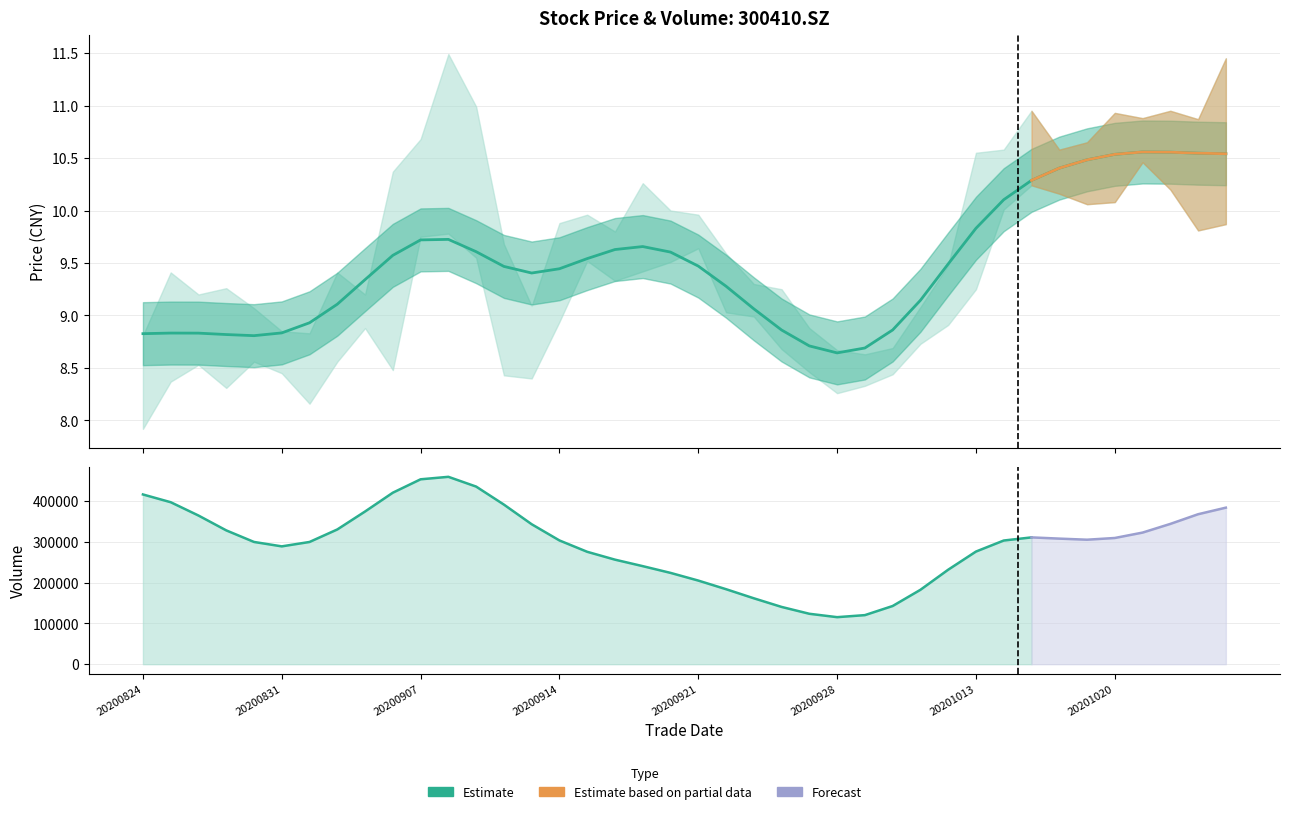

What is the smallest value displayed?

8.6